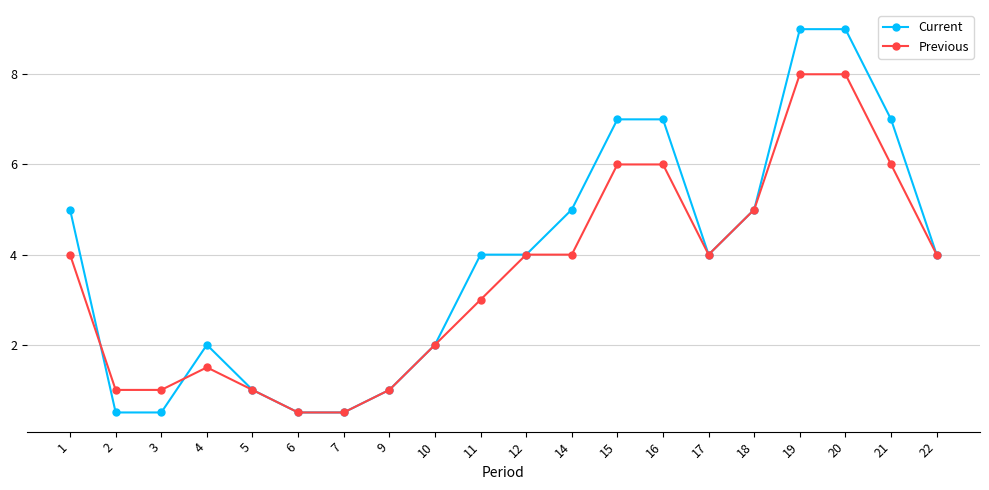

What is the approximate value of Previous at 4?

1.5